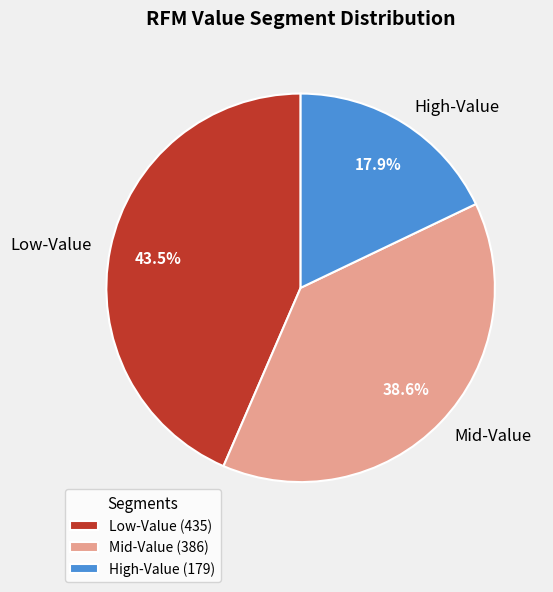

Which category has the biggest portion of the pie?

Low-Value